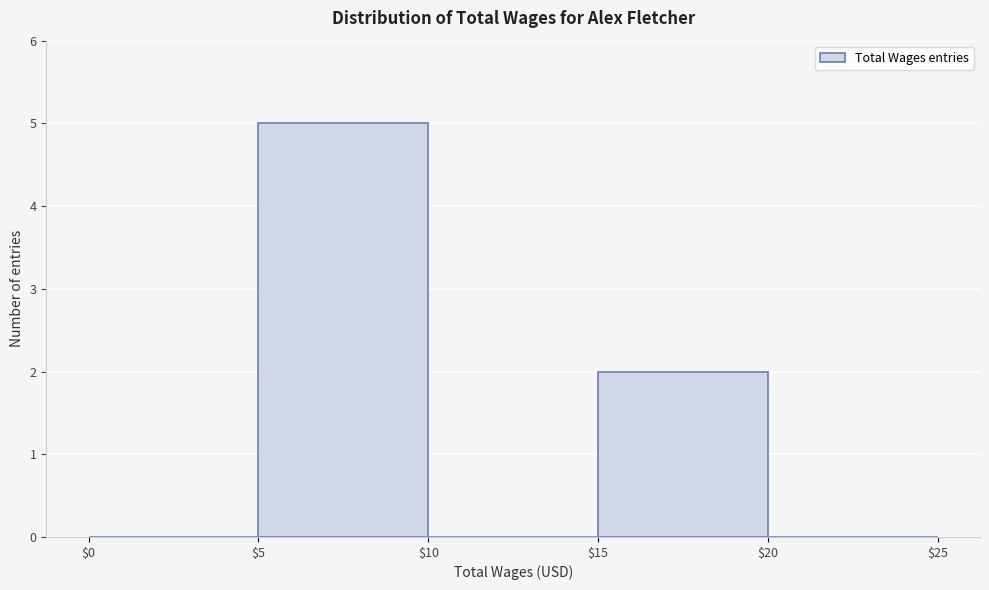

How tall is the bar that spans $15 to $20 on the x-axis? The values are not printed on the chart, so give them approximately, as read against the axis.

2